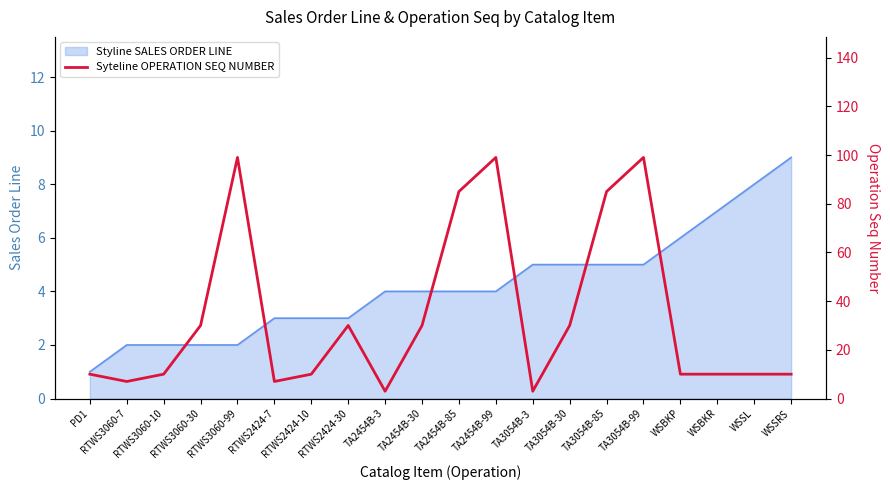

At which category does the data reach its first local peak?

RTWS3060-99